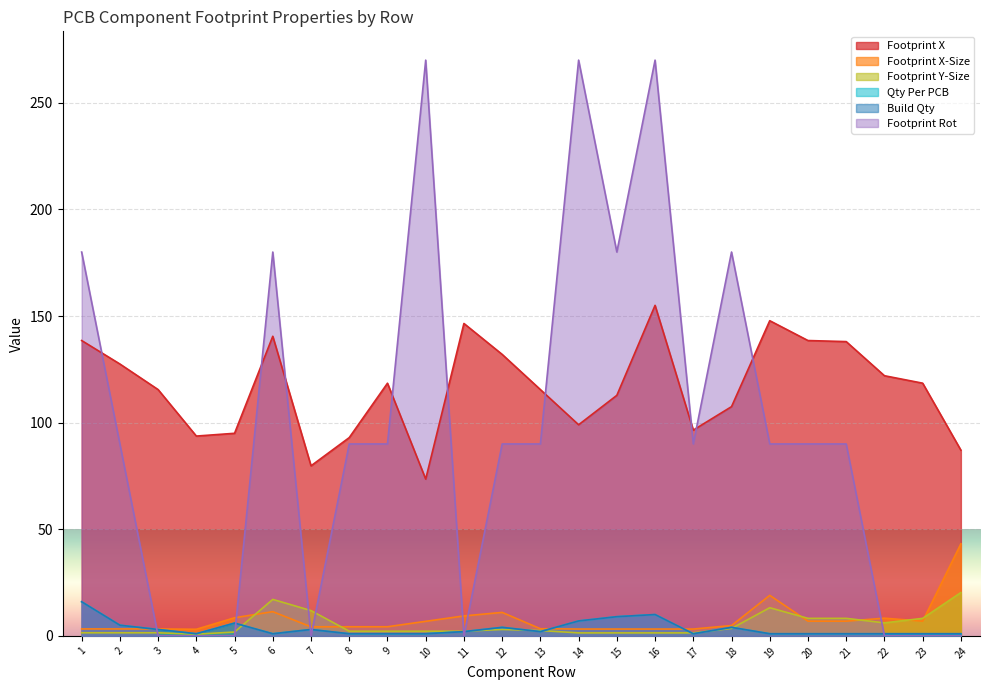

What is the value of the Footprint Rot point at the 14th from the left?

270.0